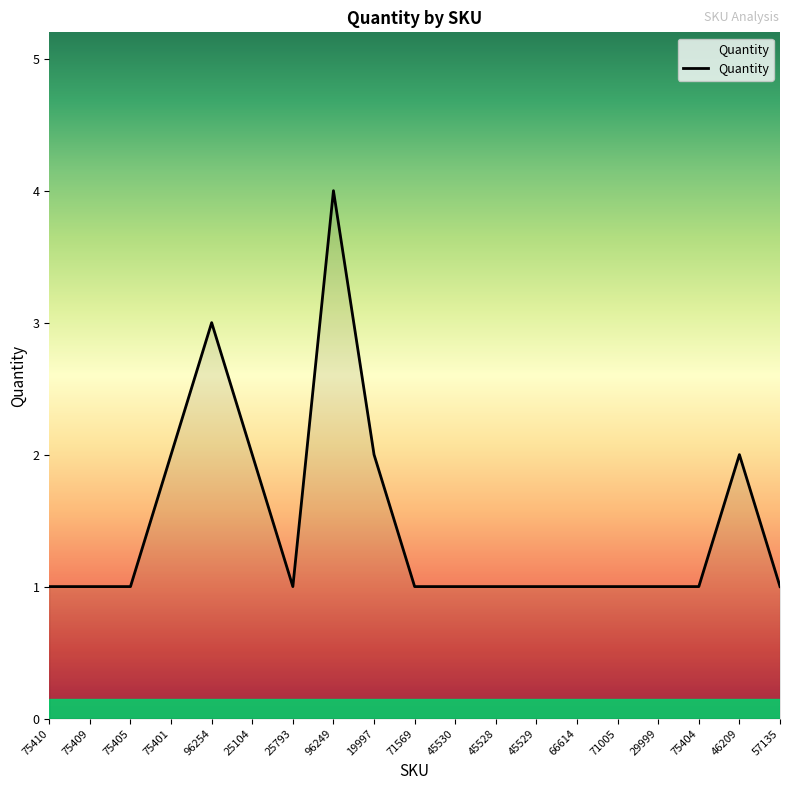

The value at 75401 is 2. True or false?

True